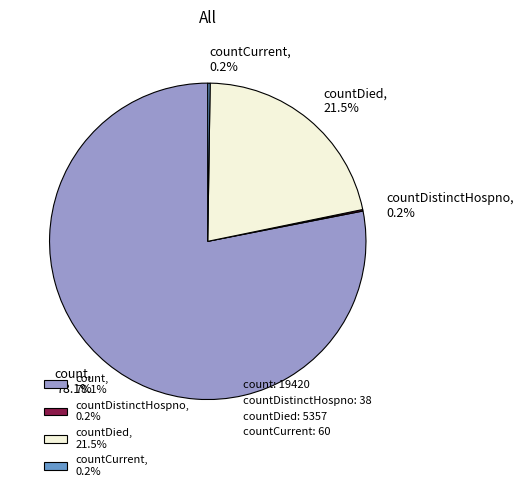

What portion of the pie excludes countDied, 21.5%?

78.5%